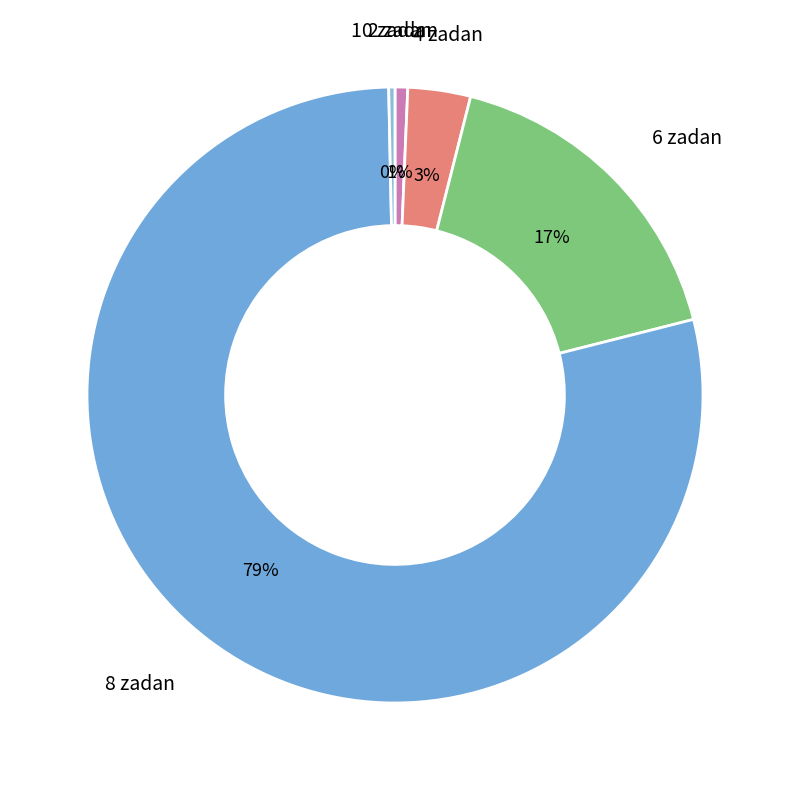

What is the largest slice in the pie chart?

8 zadan